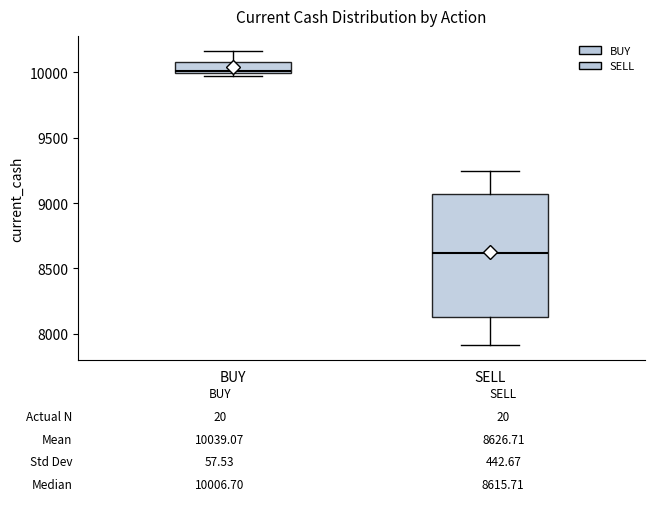

Which box's median line is the highest?

BUY